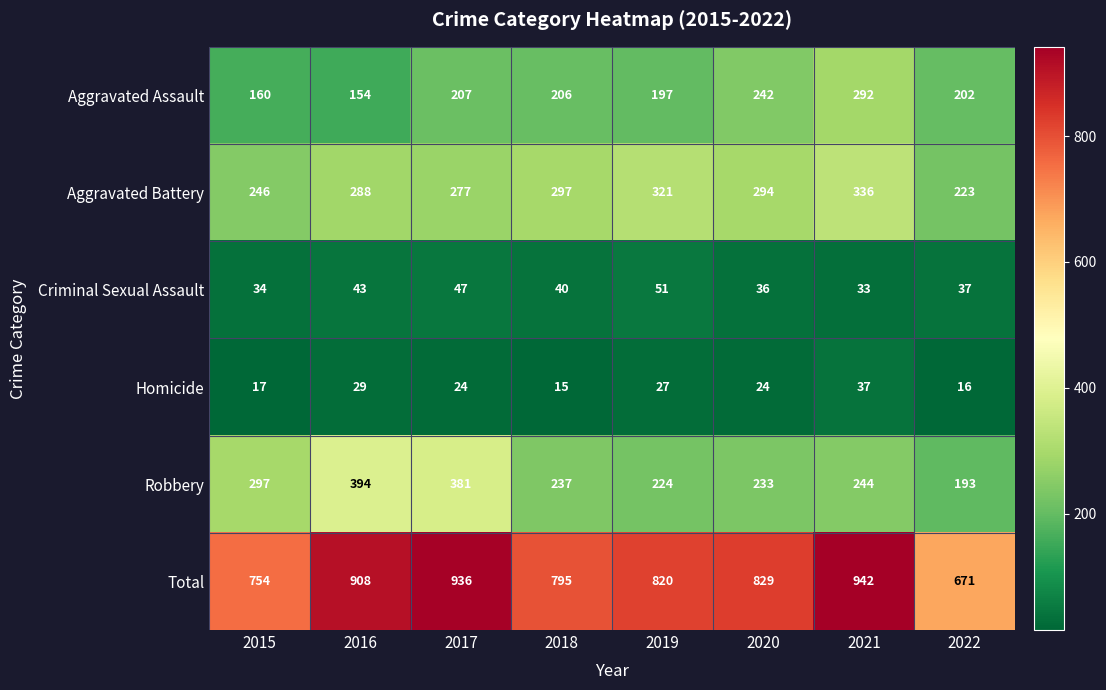

The Aggravated Battery series shows 321 at 2019. True or false?

True